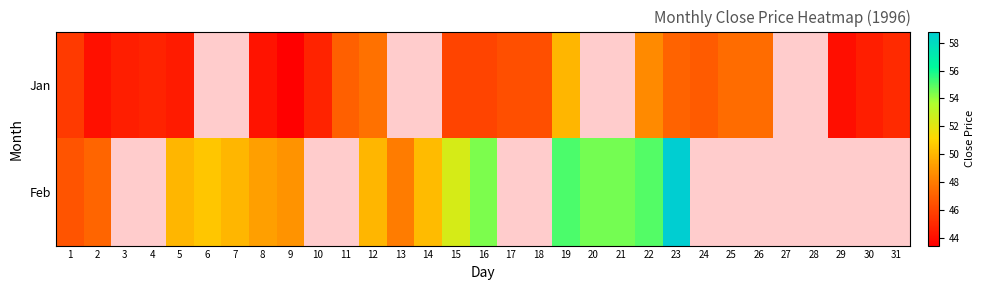

Rank the series by their maximum value, from highest to lowest.

Feb, Jan